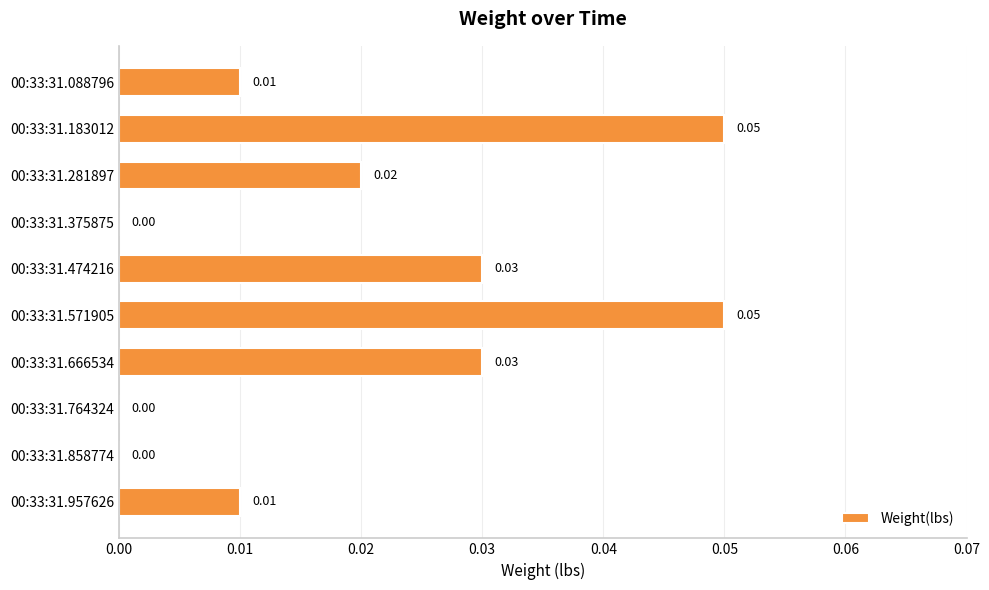

Between 00:33:31.764324 and 00:33:31.666534, which is larger?

00:33:31.666534